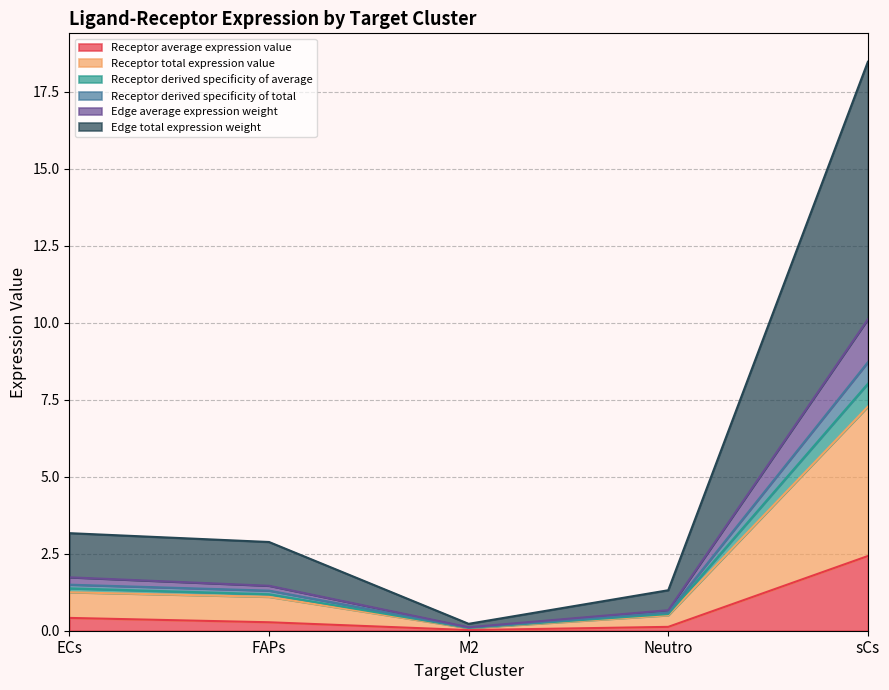

At which category is the sum across all series the highest?

sCs